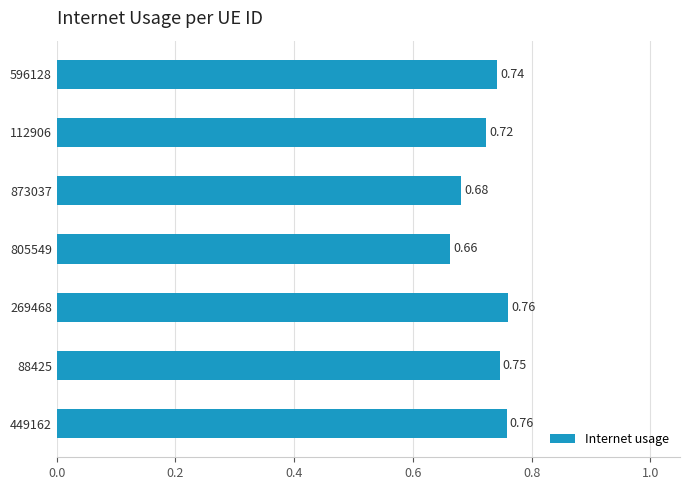

Does the chart contain stacked bars?

No